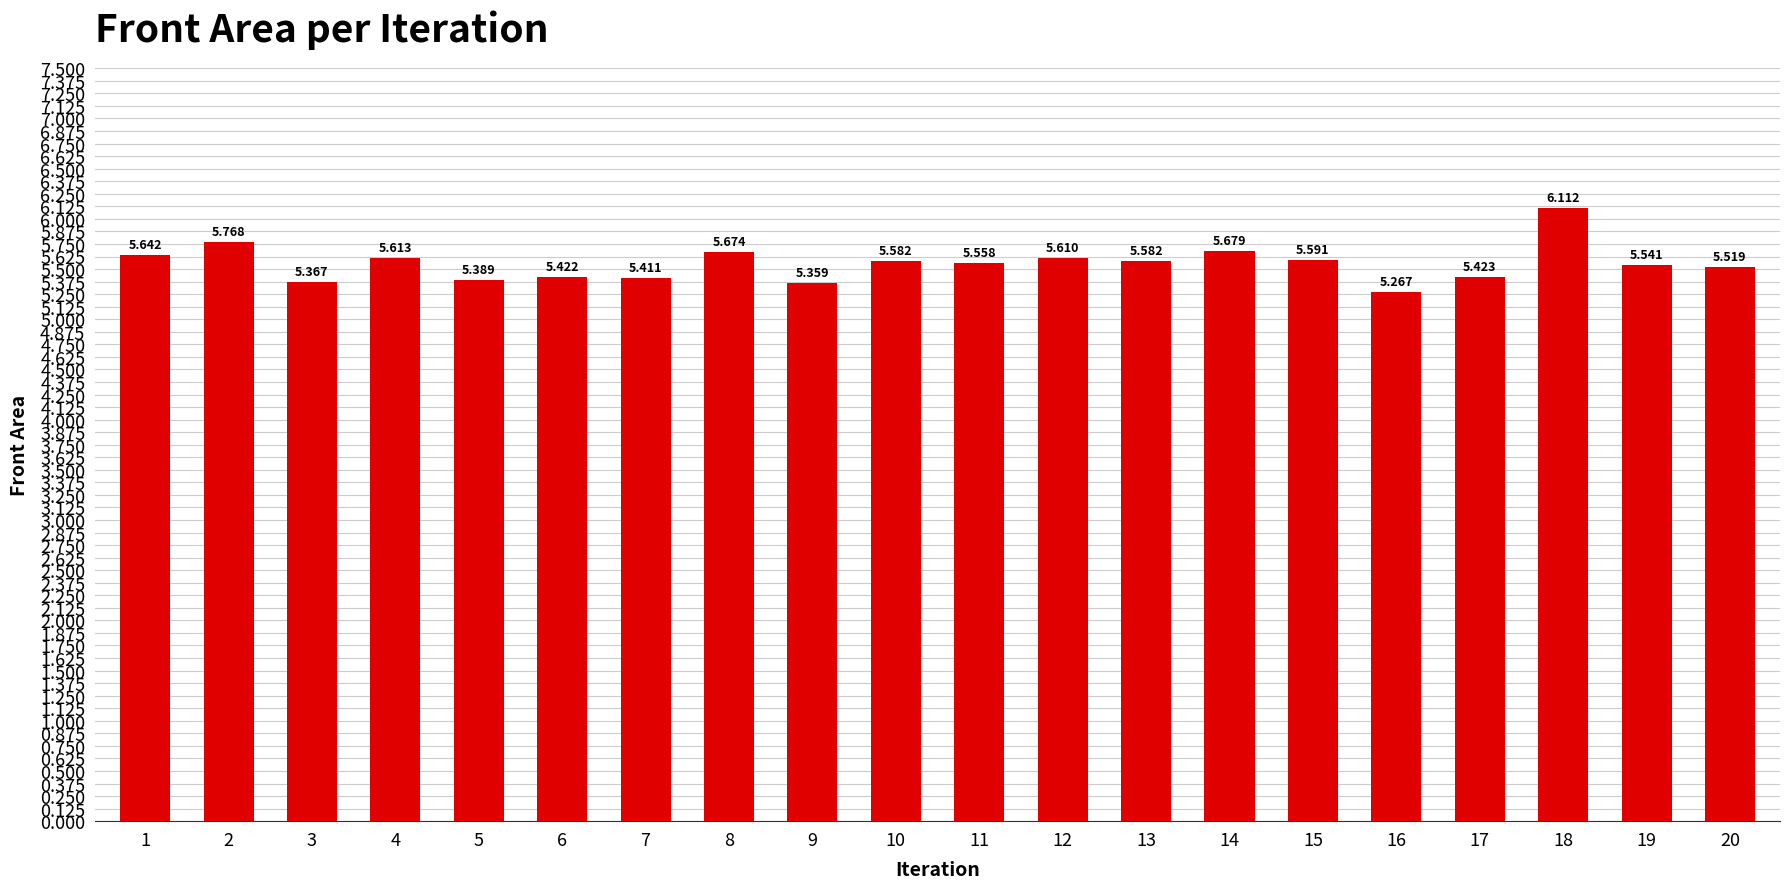

What is the sum of all values?

111.1